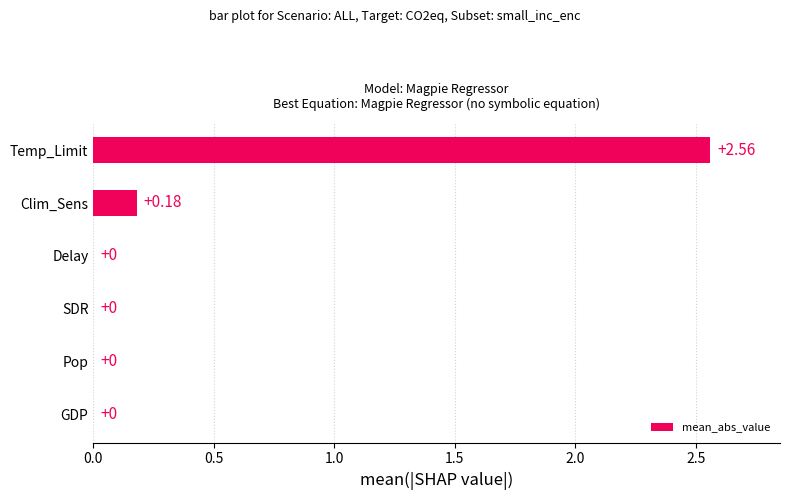

How many data points does each series have?

6